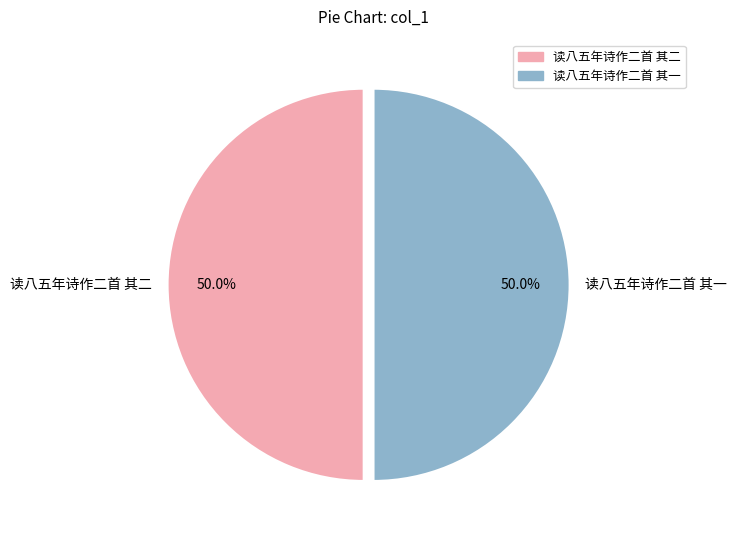

Approximately how many times larger is the value at 读八五年诗作二首 其二 compared to 读八五年诗作二首 其一?

1.0